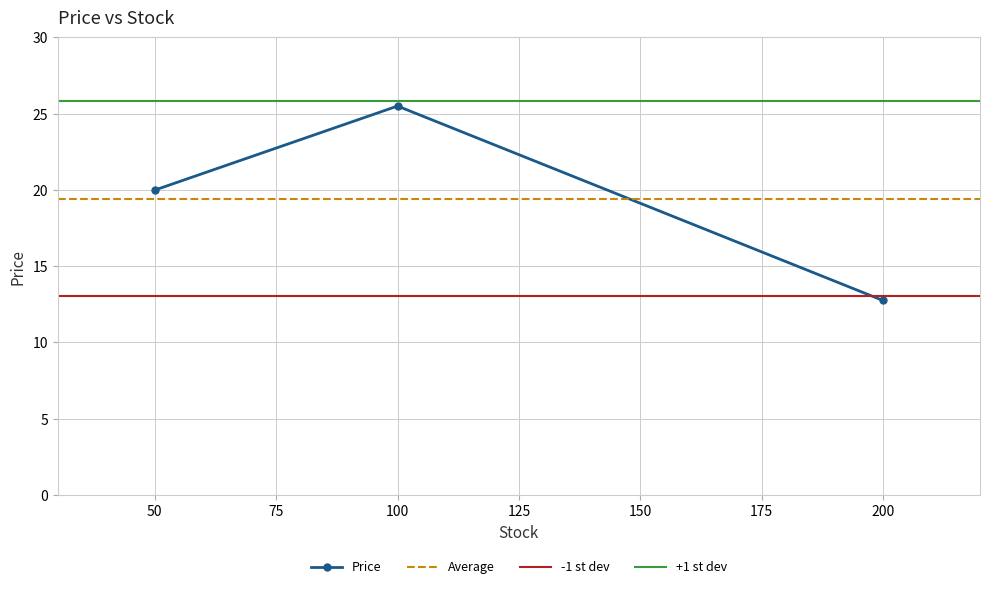

Which category has the highest value in the Price series?

100